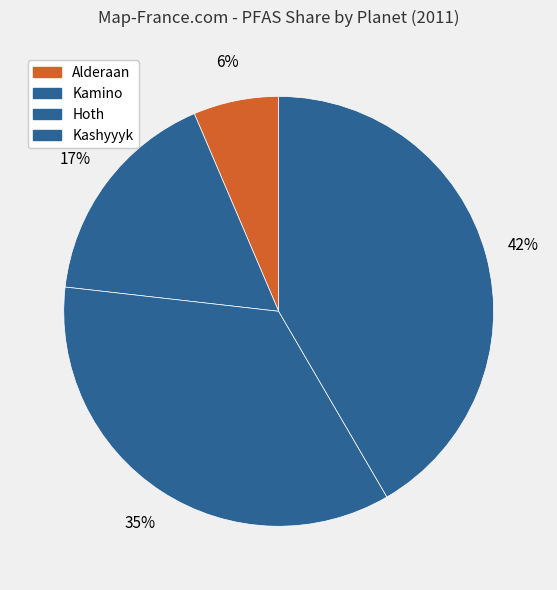

Count the number of slices in the pie.

4